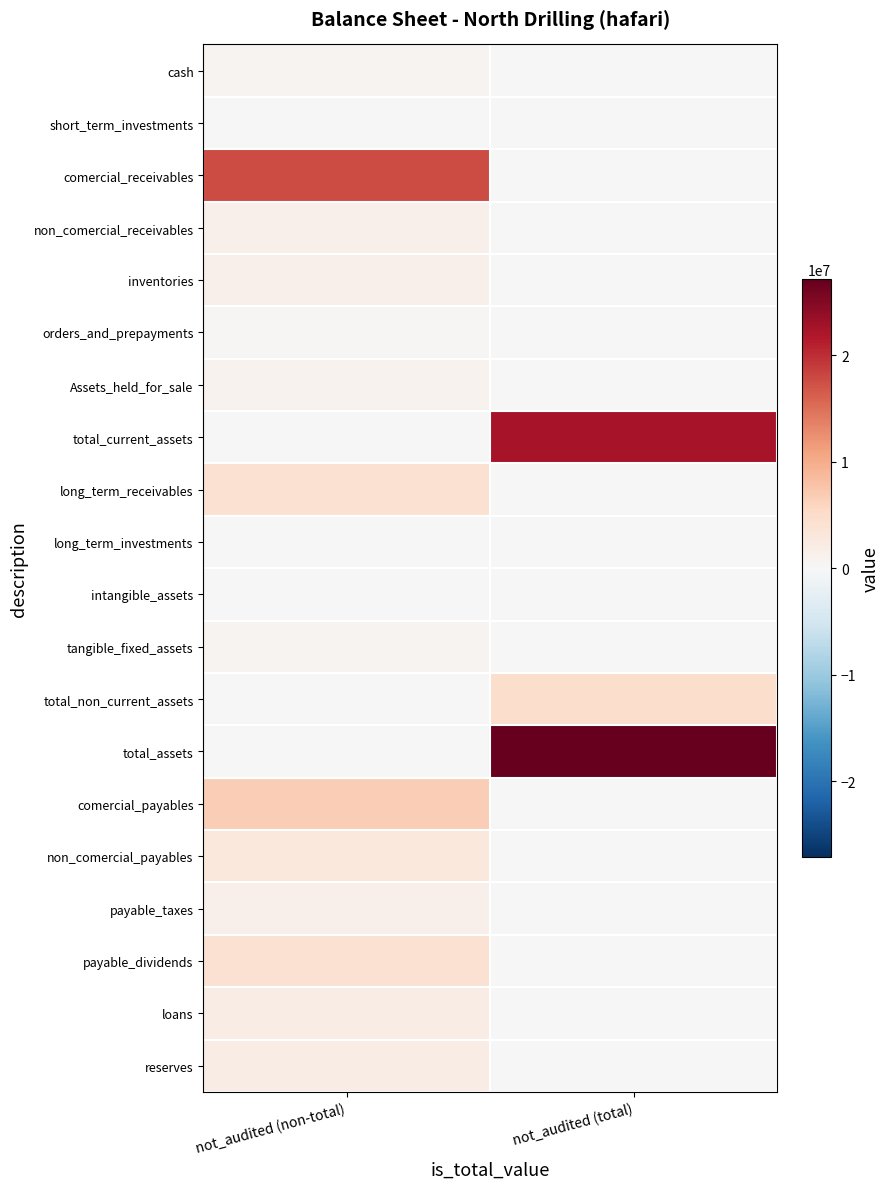

Rank the series at not_audited (non-total) from highest to lowest value.

comercial_receivables, comercial_payables, payable_dividends, long_term_receivables, non_comercial_payables, reserves, loans, inventories, non_comercial_receivables, payable_taxes, Assets_held_for_sale, cash, tangible_fixed_assets, orders_and_prepayments, short_term_investments, intangible_assets, long_term_investments, total_current_assets, total_non_current_assets, total_assets